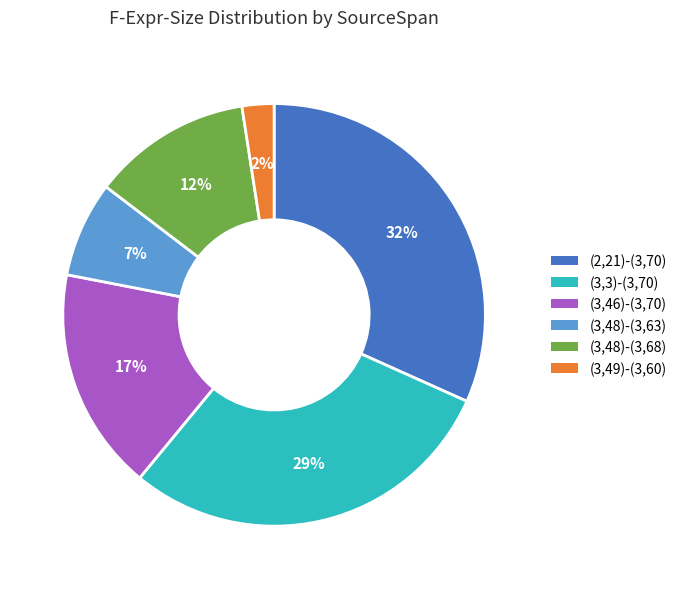

What is the smallest slice in the pie chart?

(3,49)-(3,60)